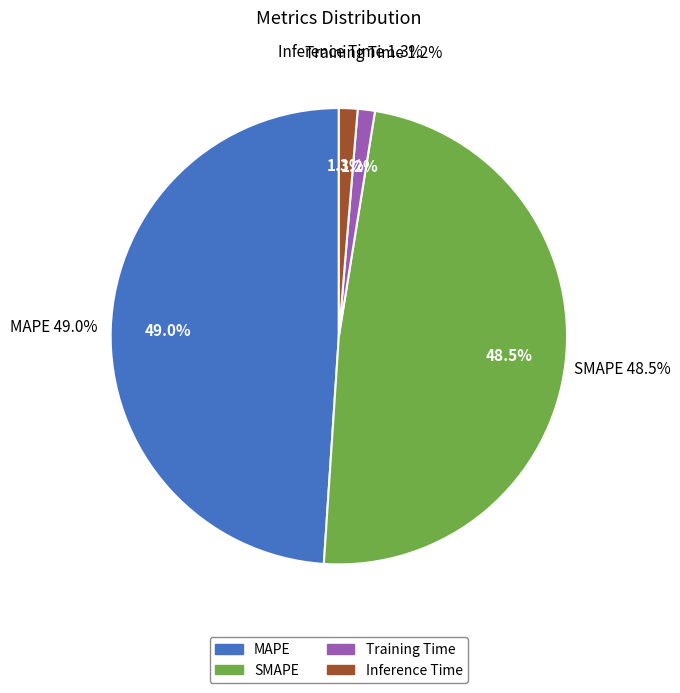

Is it true that Training Time is 11% of the pie?

False